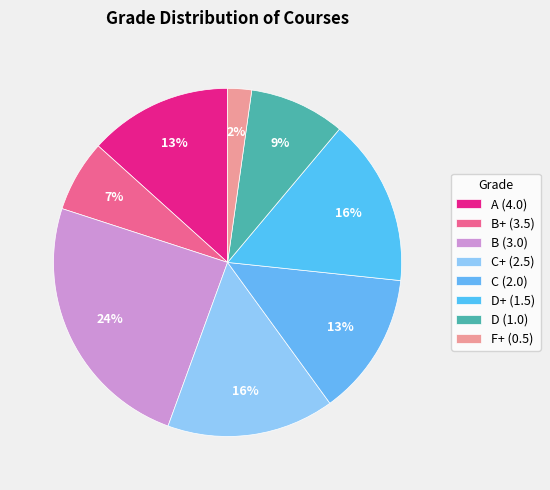

How many slices are in this pie chart?

8